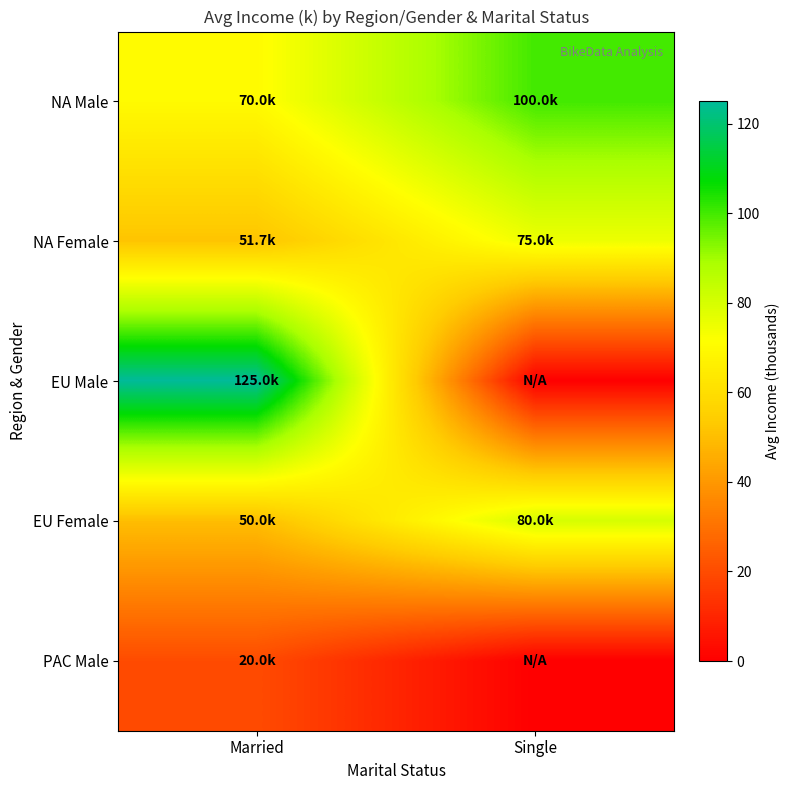

At which category is the sum across all series the highest?

Married